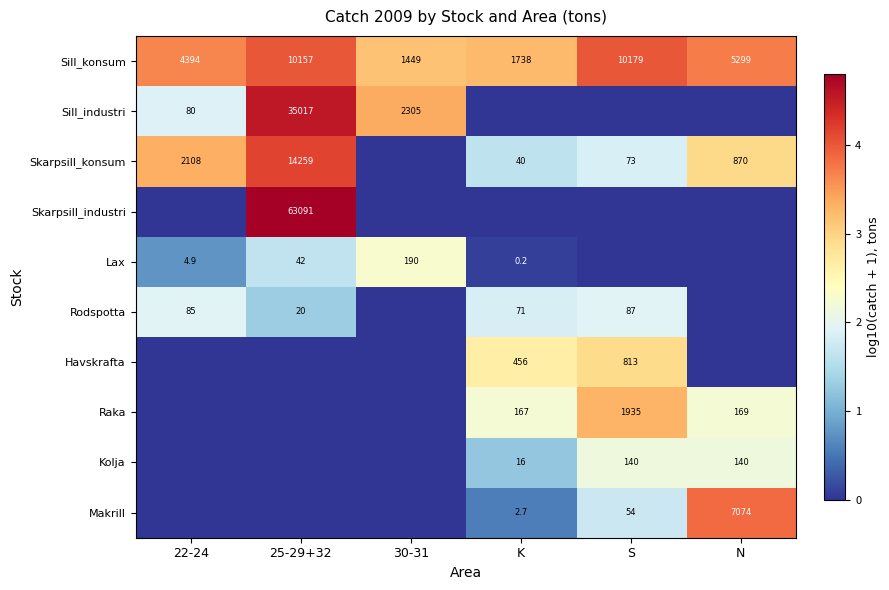

At which label is Sill_konsum closest to 5814?

N